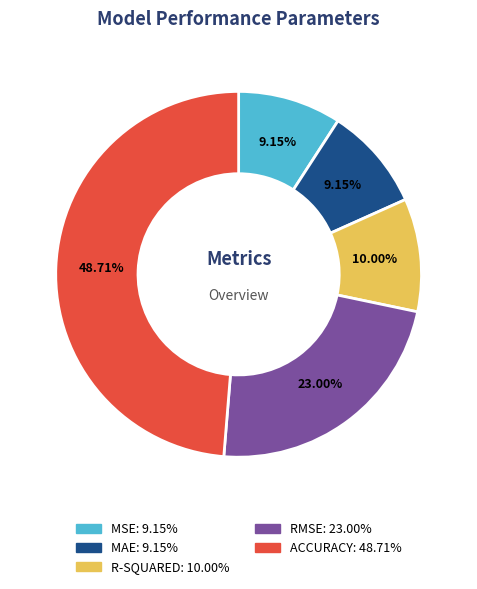

Is there any slice that represents more than half of the pie?

No